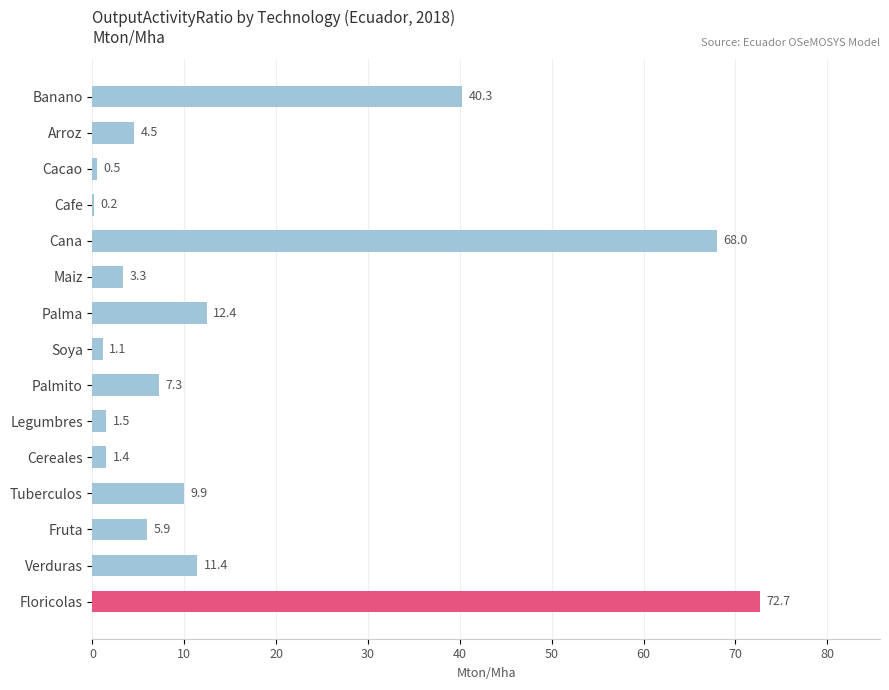

What is the sum of all values?

240.4